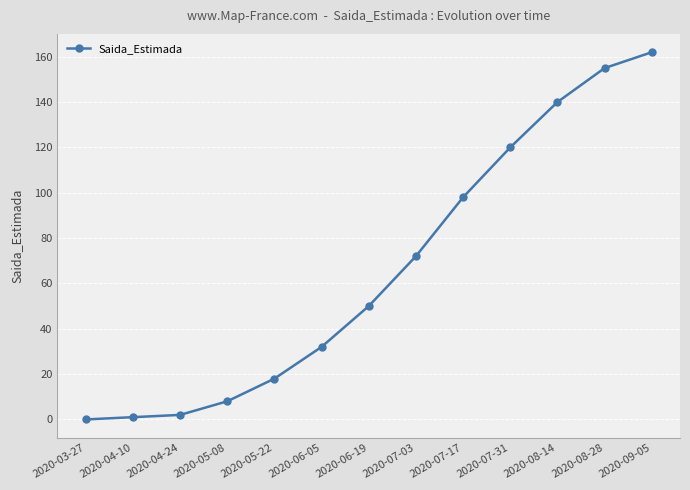

What is the label of the 12th point from the right?

2020-04-10